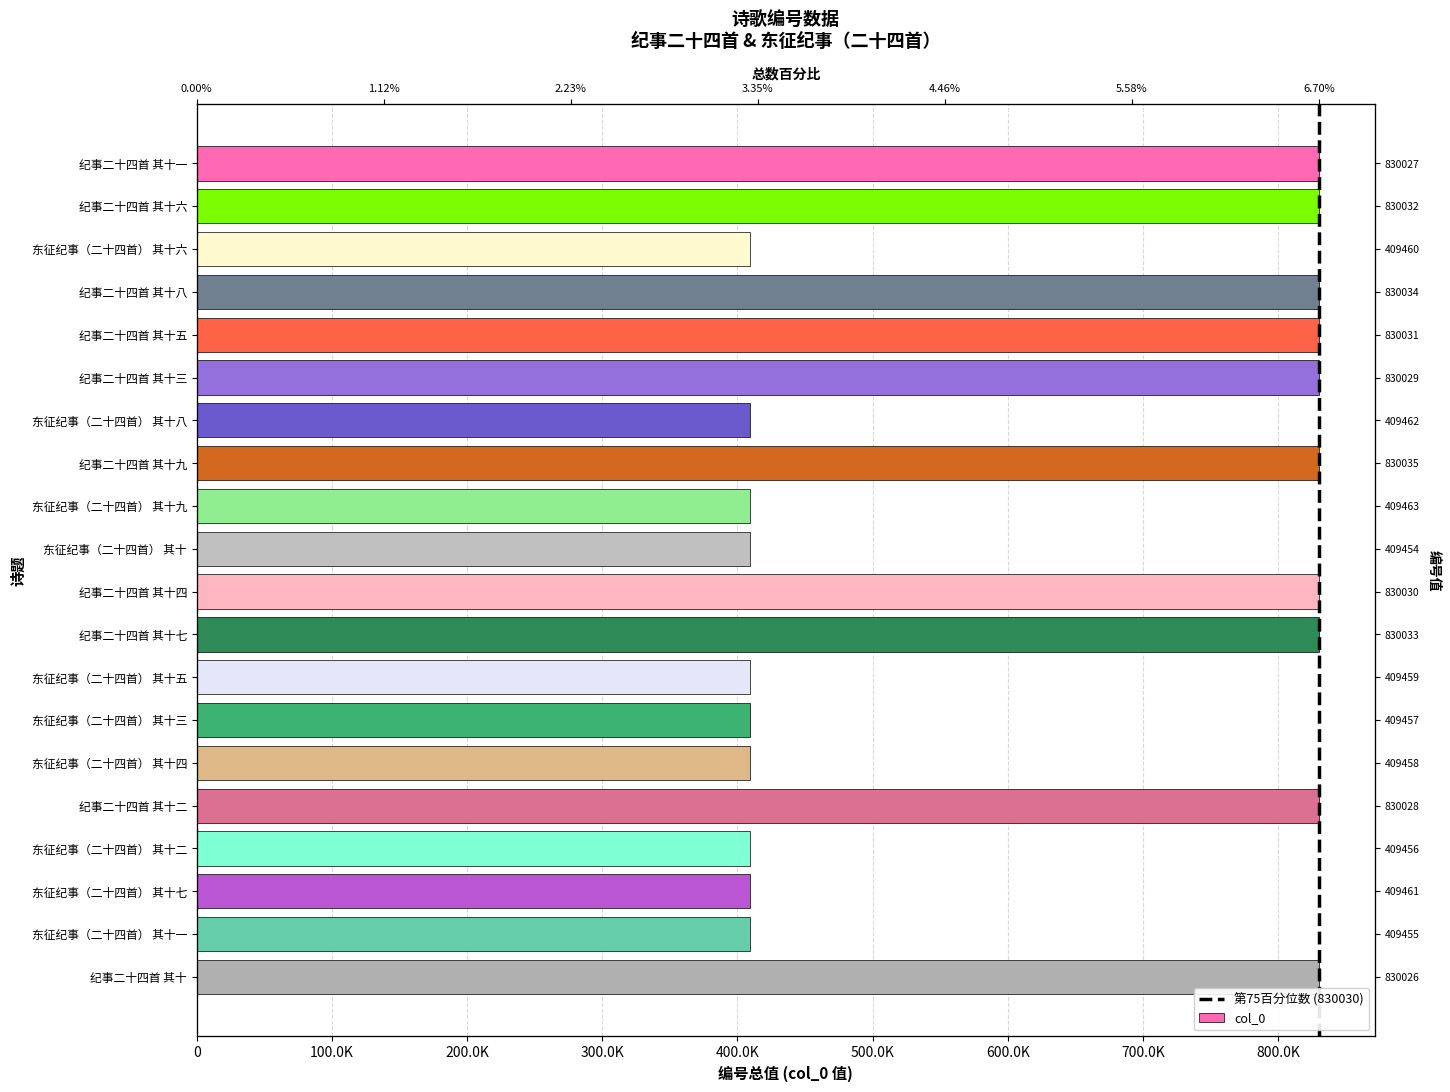

What is the label of the 17th bar from the left?

东征纪事（二十四首） 其十二